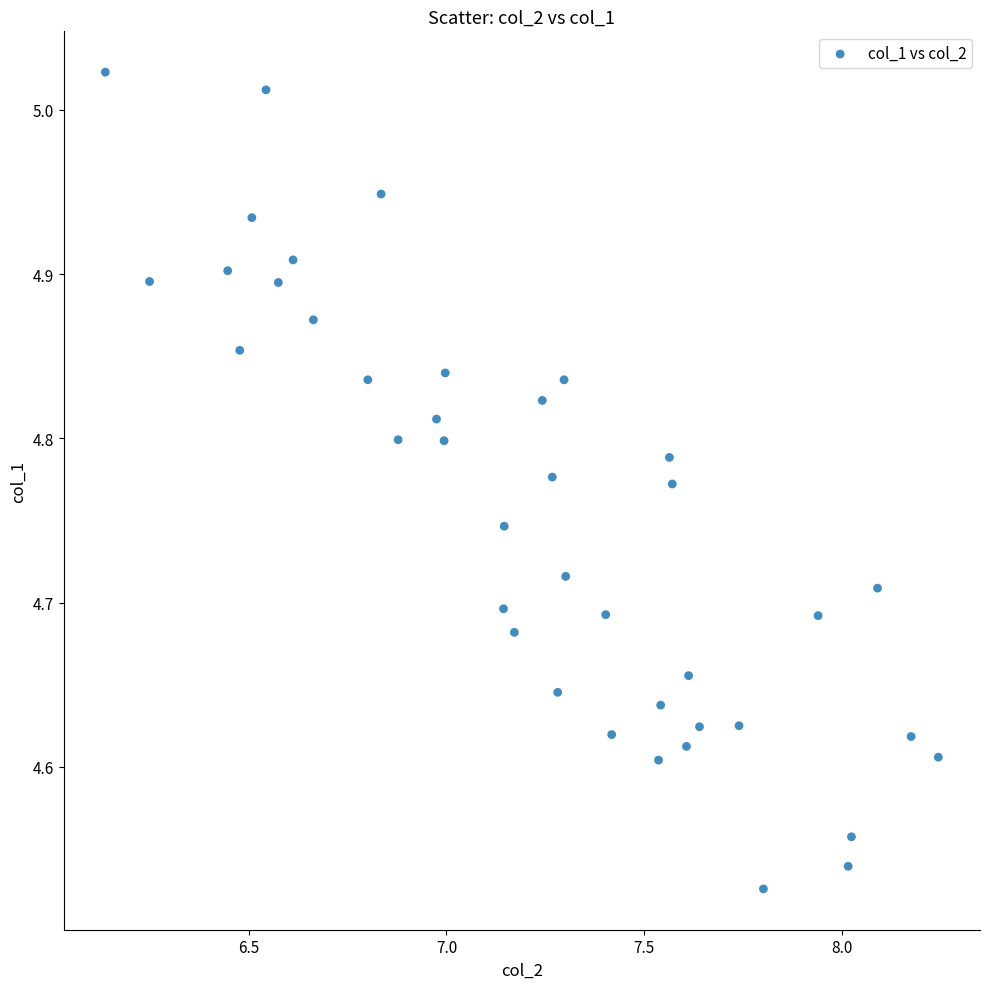

What is the range of Y values (max minus min)?

0.5